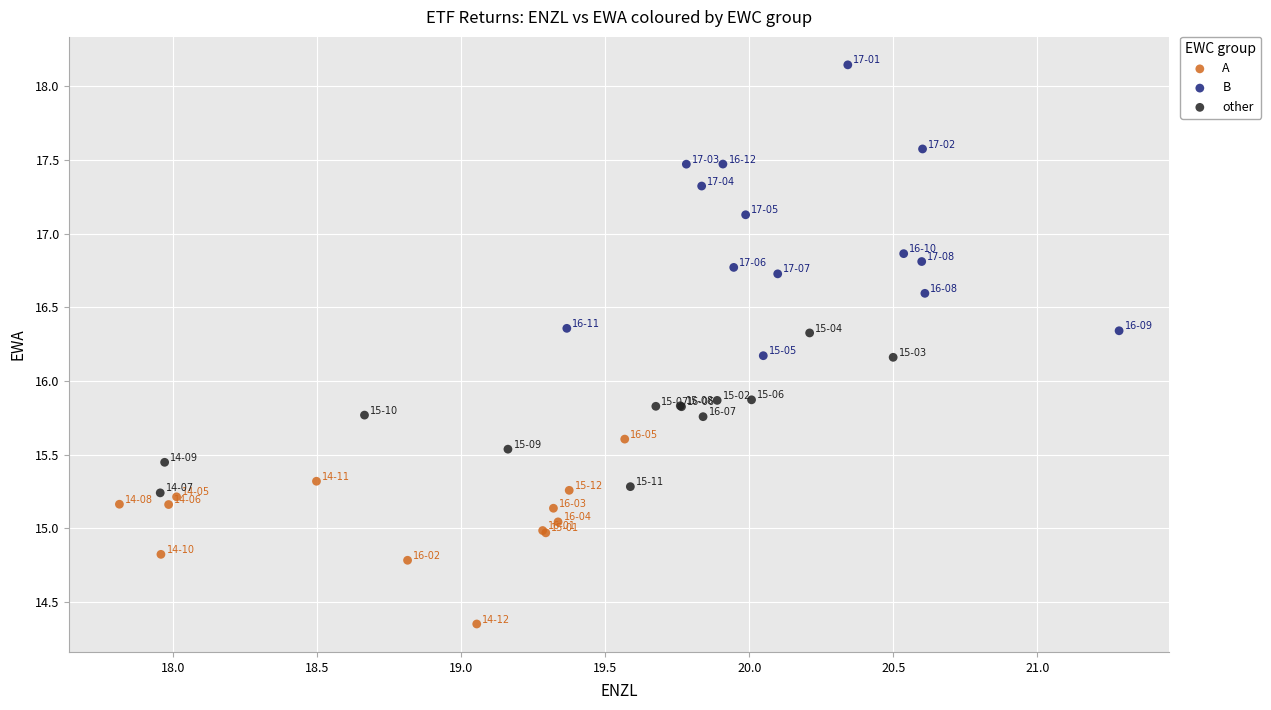

Which series contains the highest Y value?

B